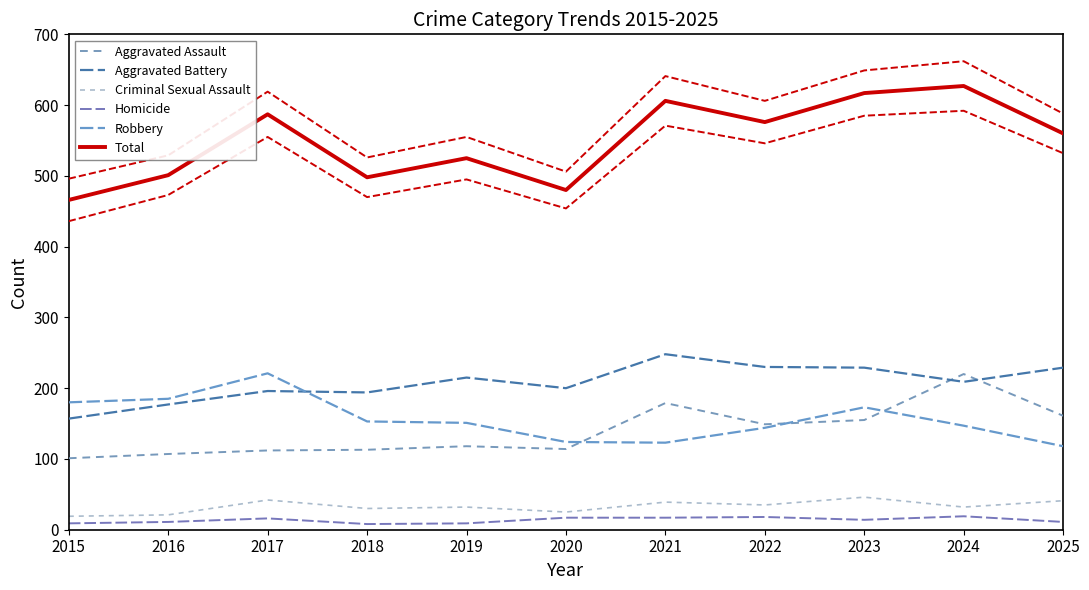

What is the sum of all Criminal Sexual Assault values?

362